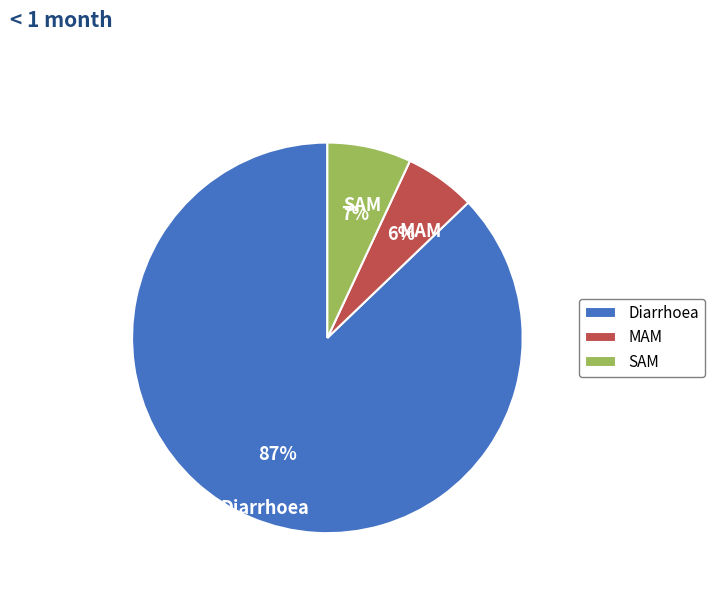

Between Diarrhoea and SAM, which is larger?

Diarrhoea